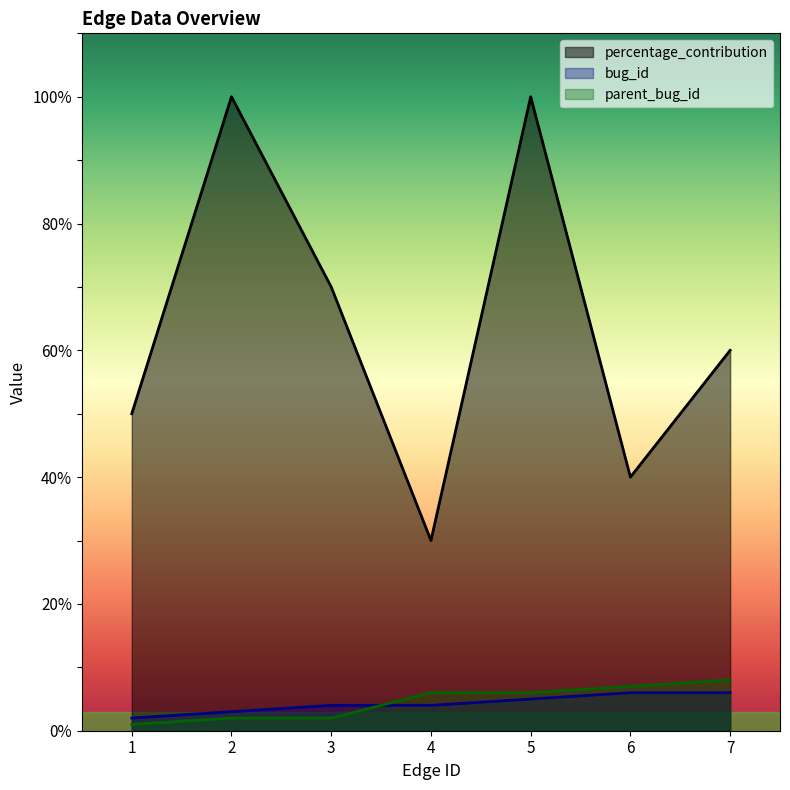

What is the difference between the maximum and second lowest values in the bug_id series?

3